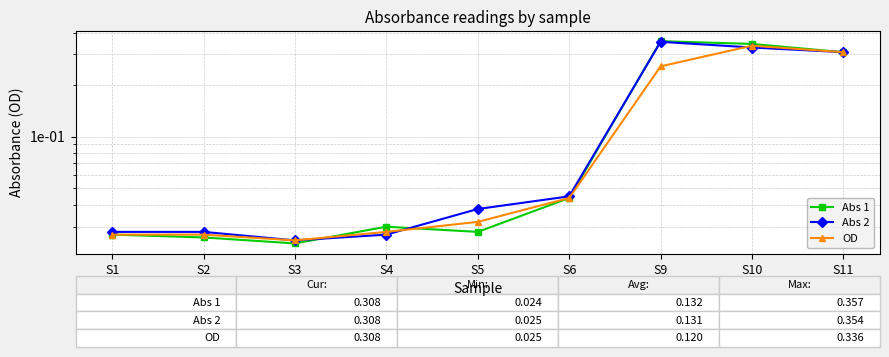

Rank the series at S11 from lowest to highest value.

Abs 1, Abs 2, OD